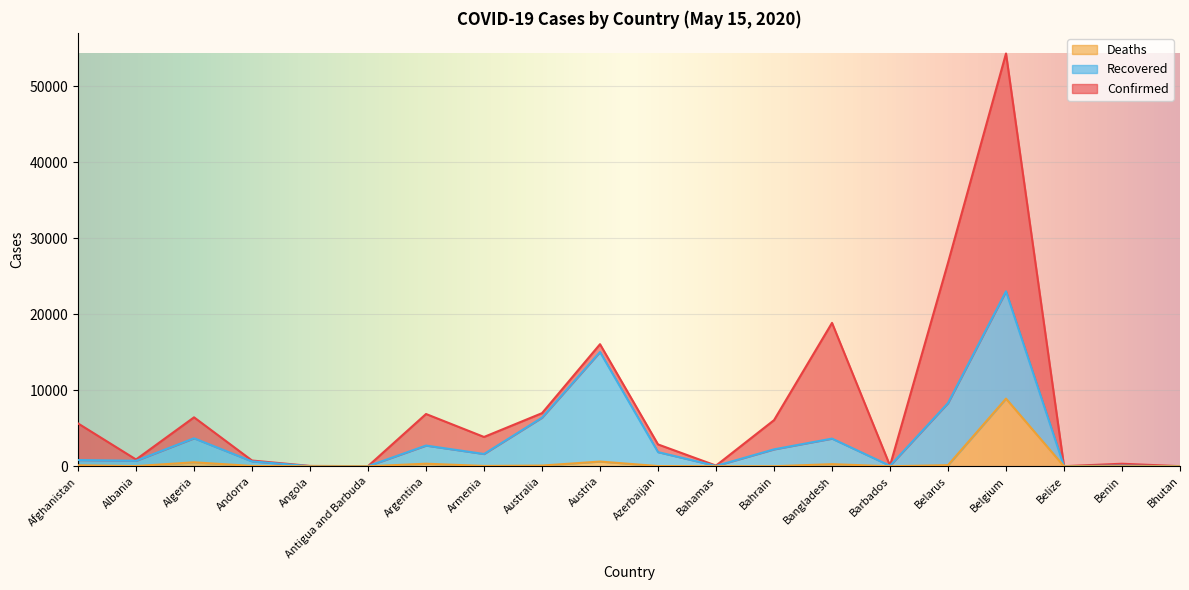

Which category has the highest value in the Deaths series?

Belgium